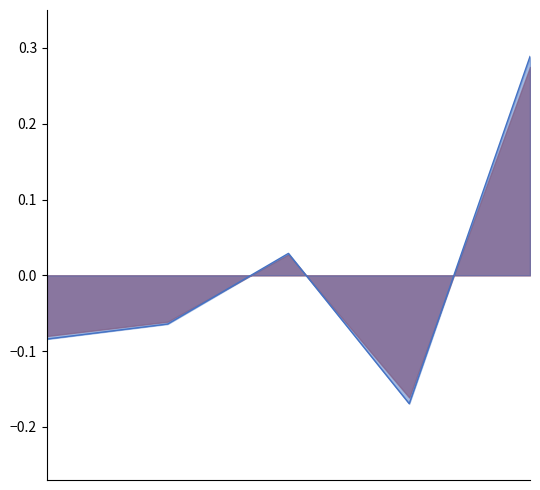

Read the value at 2016-04-04.

-0.1